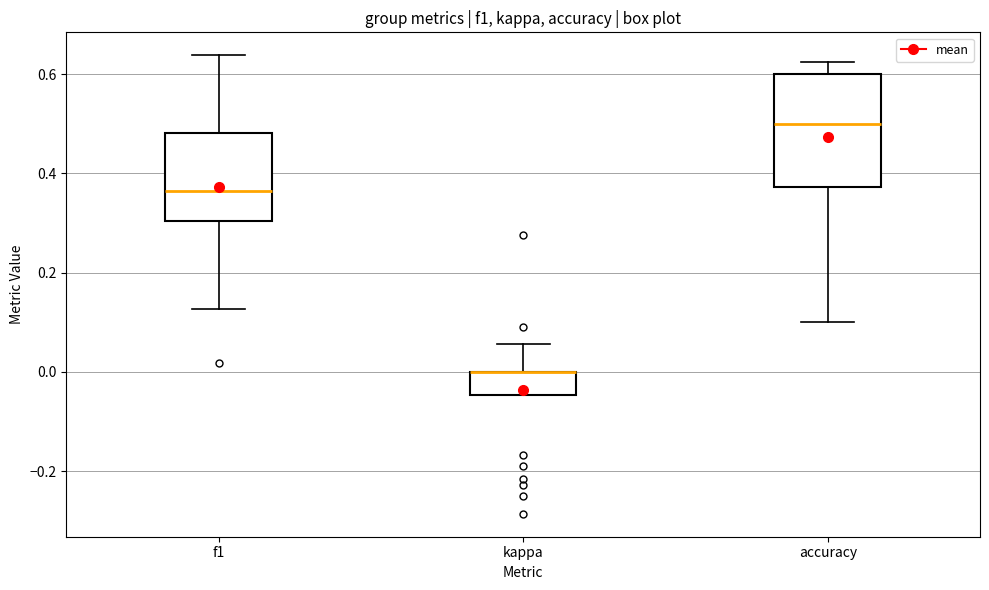

Comparing the boxes themselves (not the whiskers), which one is the tallest?

accuracy